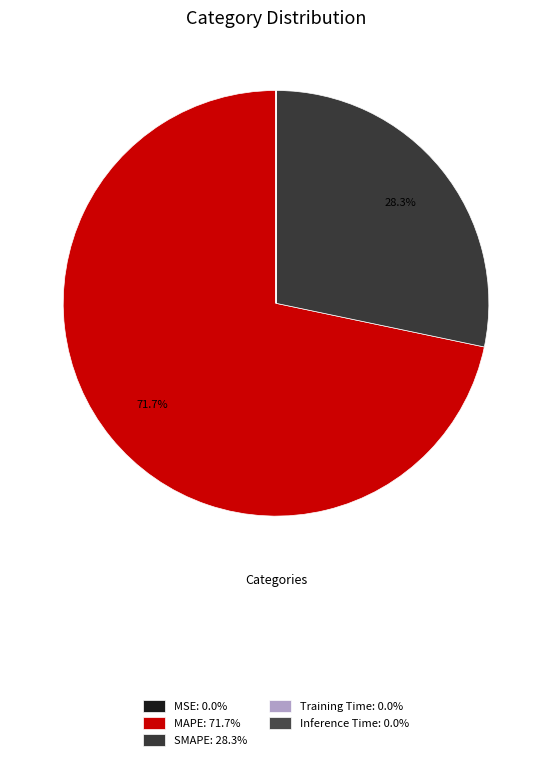

Rank the categories by value from lowest to highest.

MSE, Inference Time, Training Time, SMAPE, MAPE